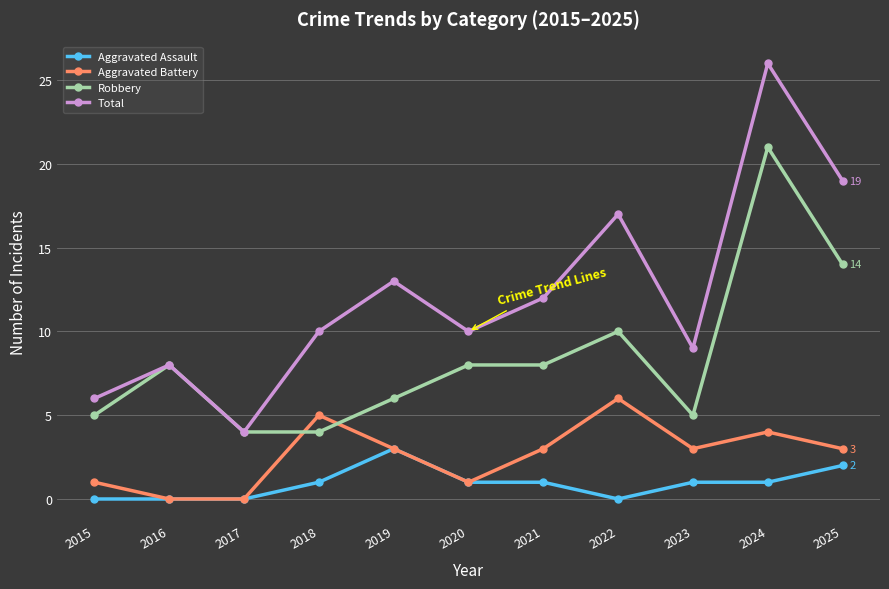

What is the sum of the Aggravated Assault values at 2017 and 2021?

1